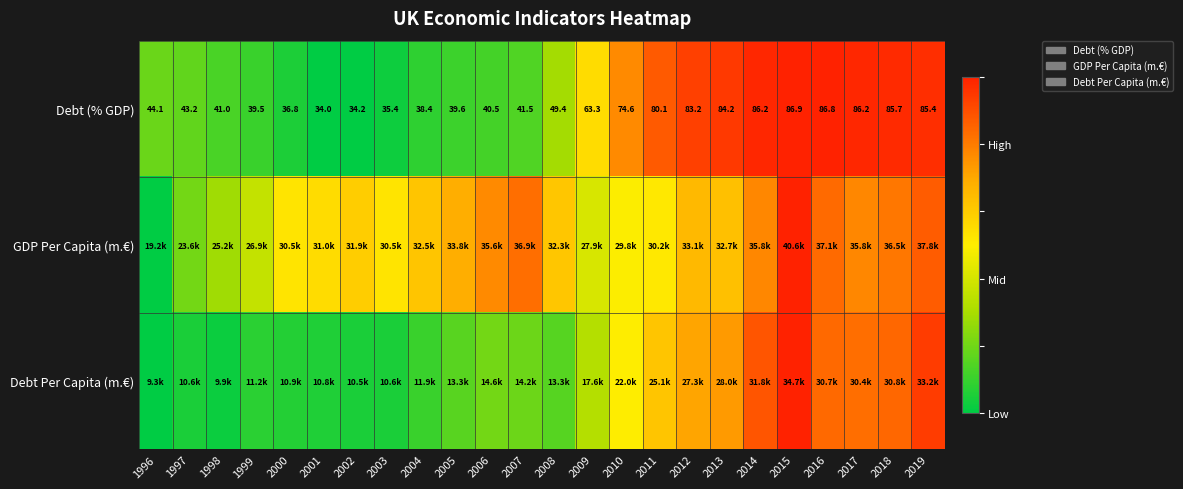

Which series has the largest total across all categories?

GDP Per Capita (m.€)